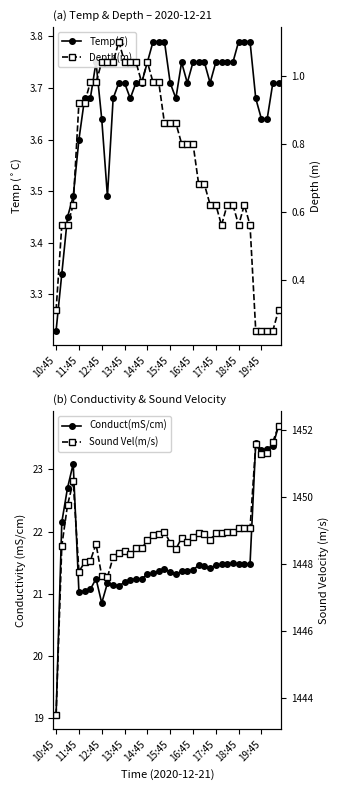

What is the greatest value displayed?

1452.1